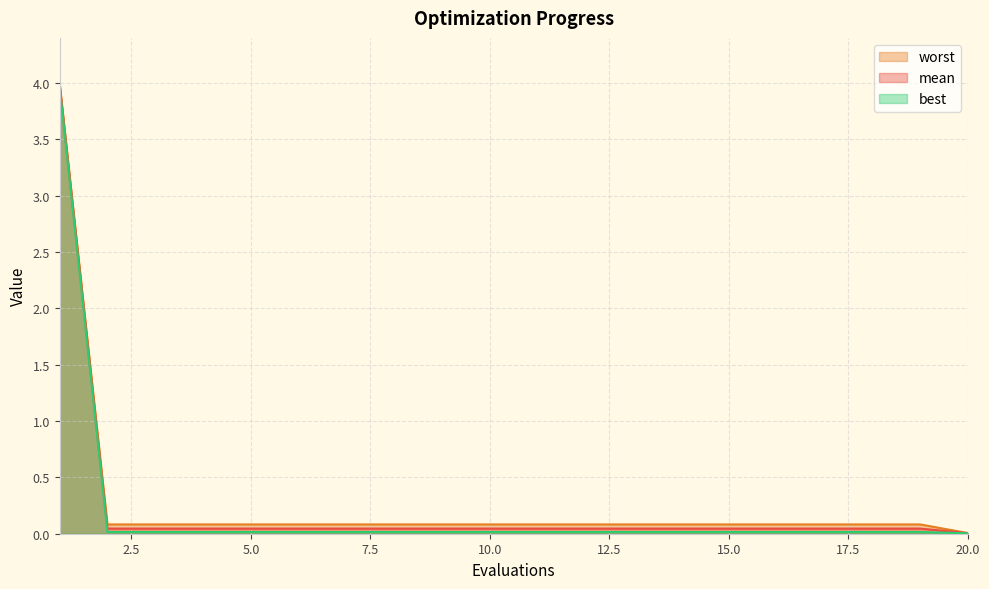

True or false: best and worst cross at least once.

False